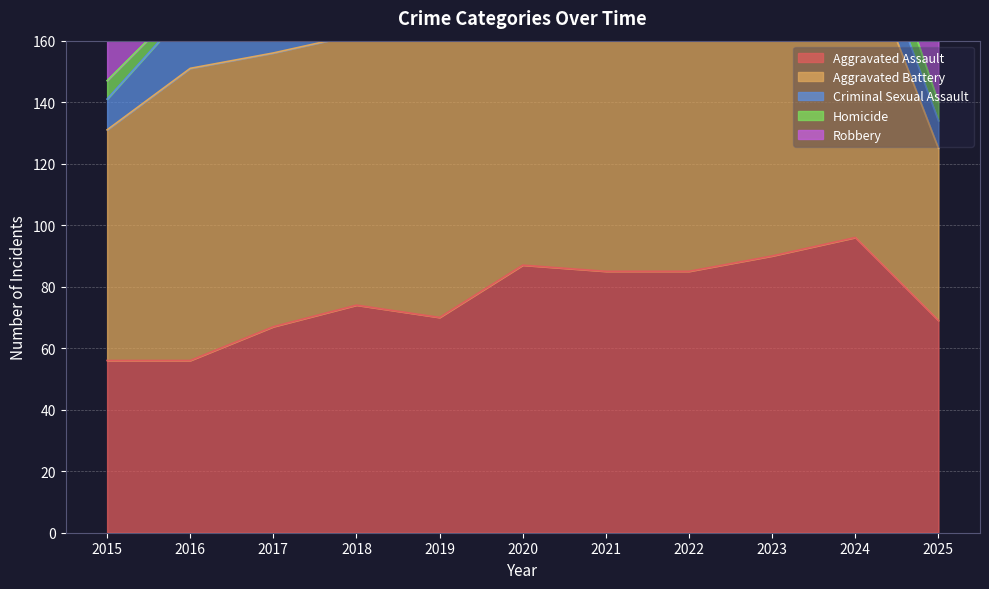

How many times do Aggravated Battery and Aggravated Assault cross each other?

3